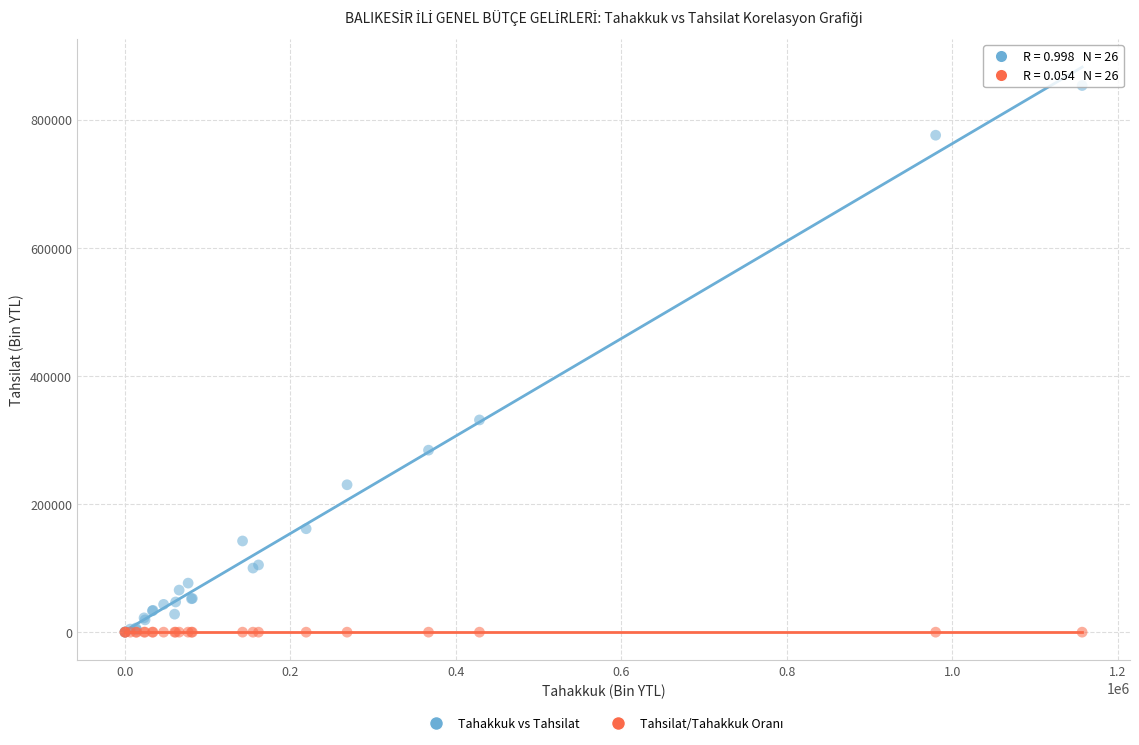

Across all series, what Y value is closest to 426671?

331320.0